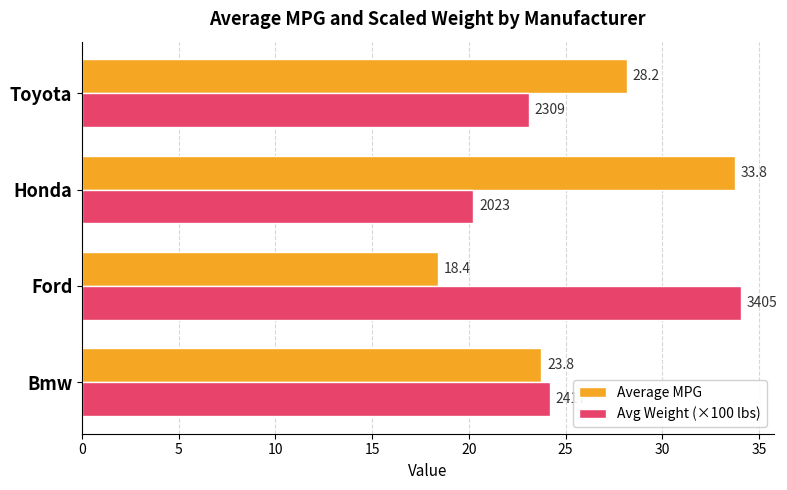

Is it true that Average MPG equals 37.5 at Bmw?

False